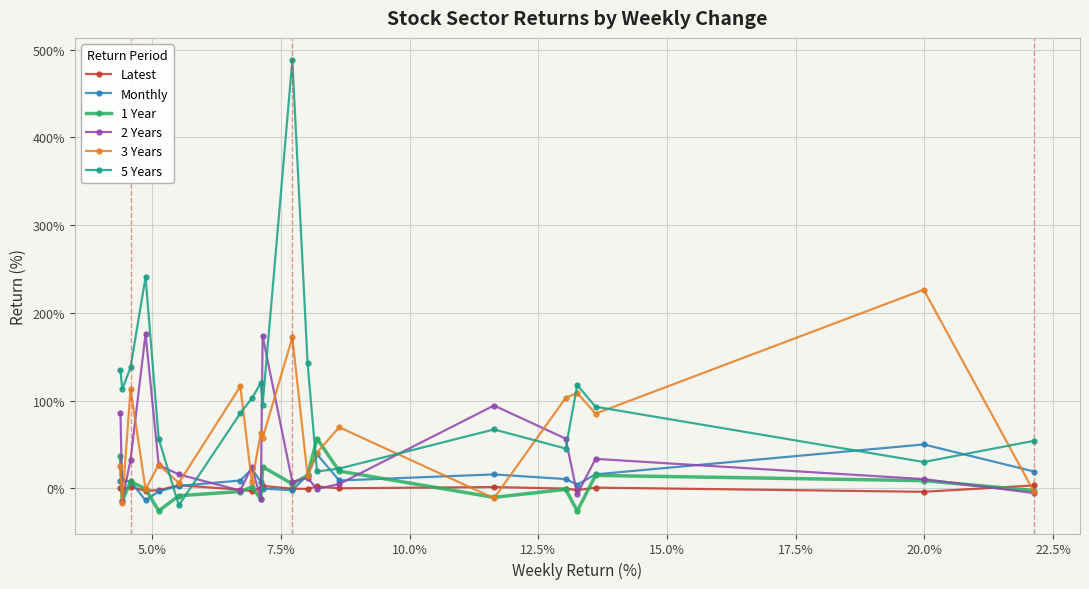

Which series has the largest total across all categories?

5 Years